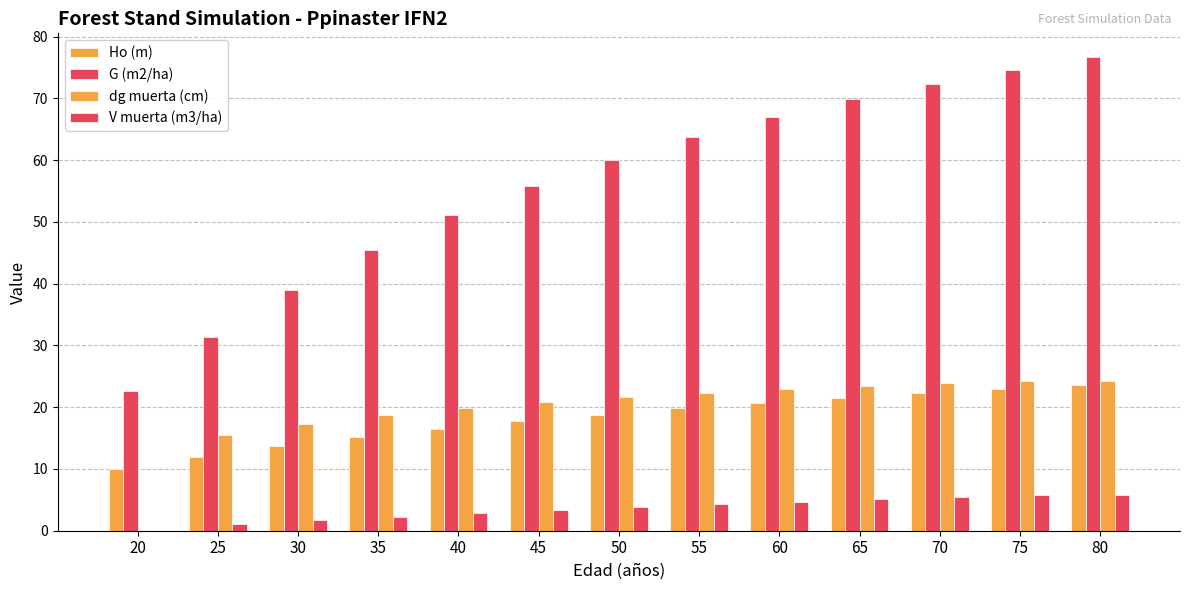

Where is V muerta (m3/ha) nearest to the value 2?

35